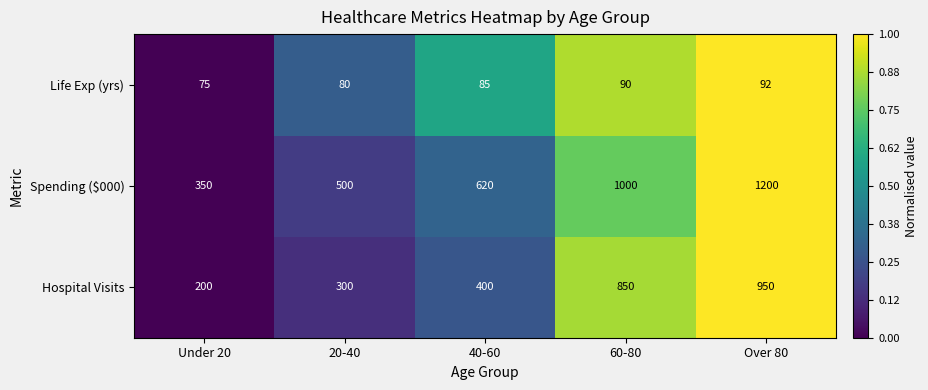

At Under 20, list the series in order from smallest to largest.

Life Exp (yrs), Hospital Visits, Spending ($000)